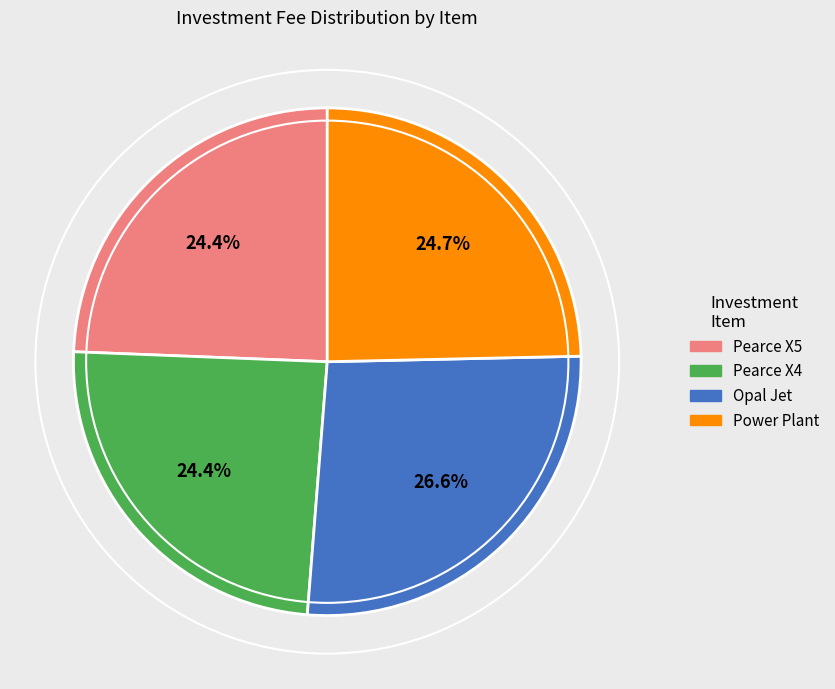

Is the sum of Pearce X4 and Power Plant greater than half?

No